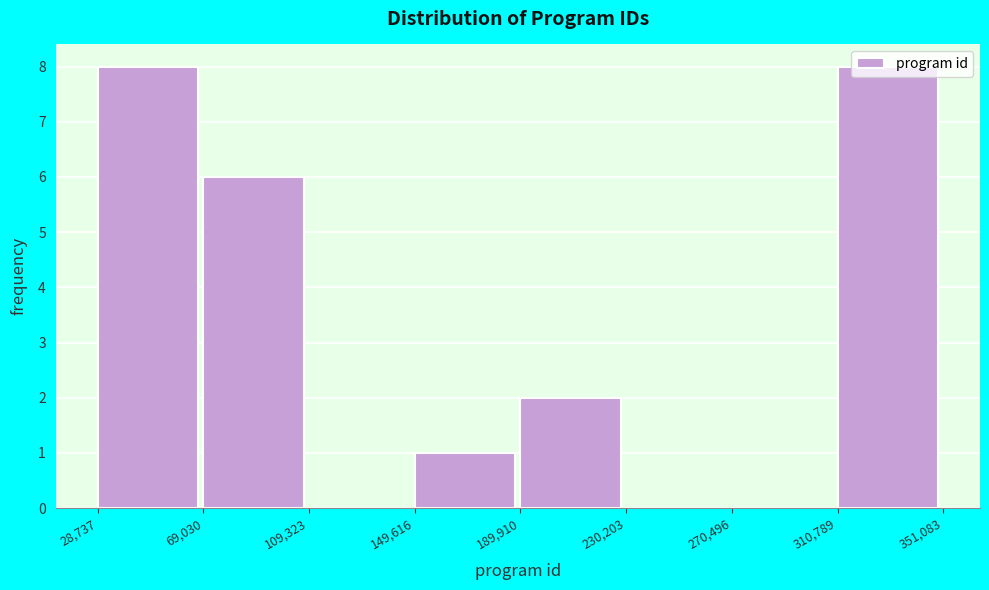

Reading left to right, transcribe this chart: for each bar, give the range it covers on the x-axis and its height. The values are not printed on the chart, so give them approximately, as read against the axis.

28,737 to 69,030: 8
69,030 to 109,323: 6
109,323 to 149,616: 0
149,616 to 189,910: 1
189,910 to 230,203: 2
230,203 to 270,496: 0
270,496 to 310,789: 0
310,789 to 351,083: 8